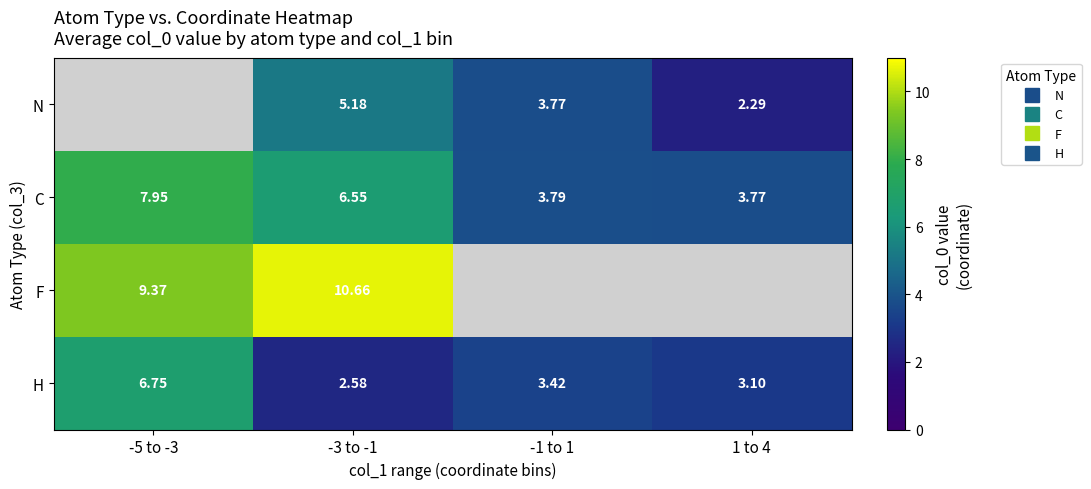

The value of C at -3 to -1 is 6.6. True or false?

True